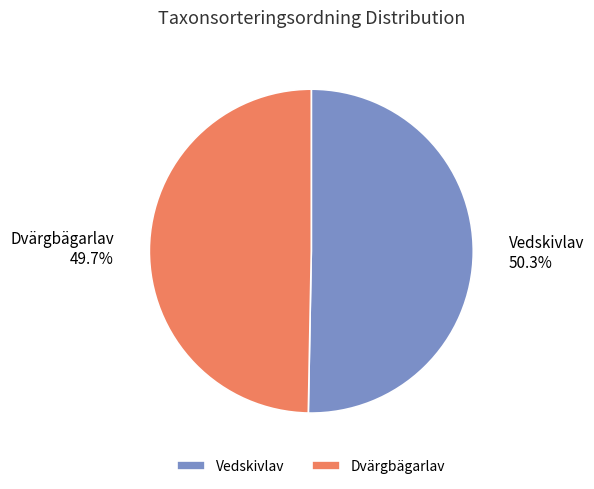

What is the ratio of the value at Vedskivlav to the value at Dvärgbägarlav?

1.0